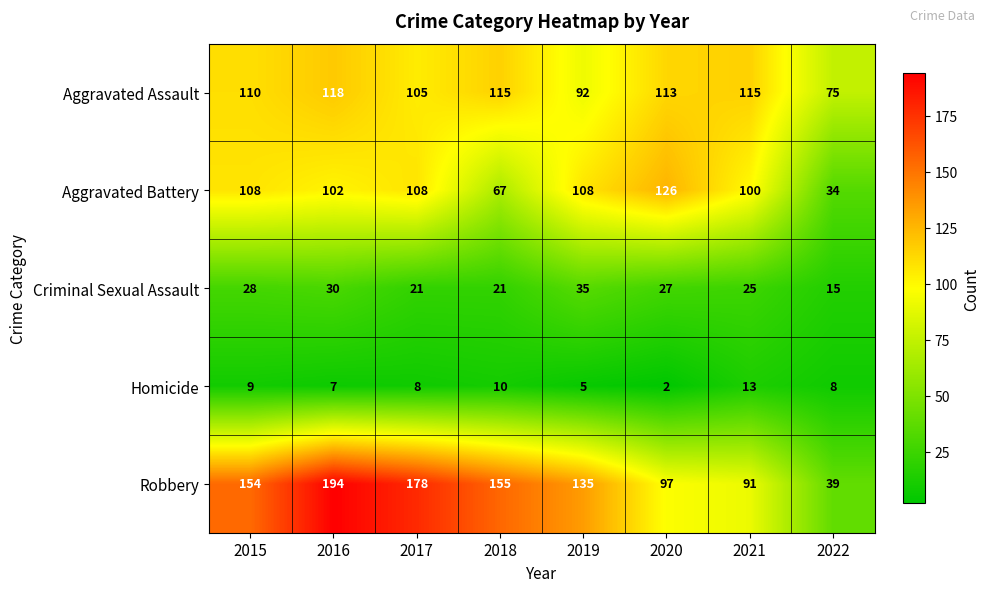

What is the total value across all series at 2022?

171